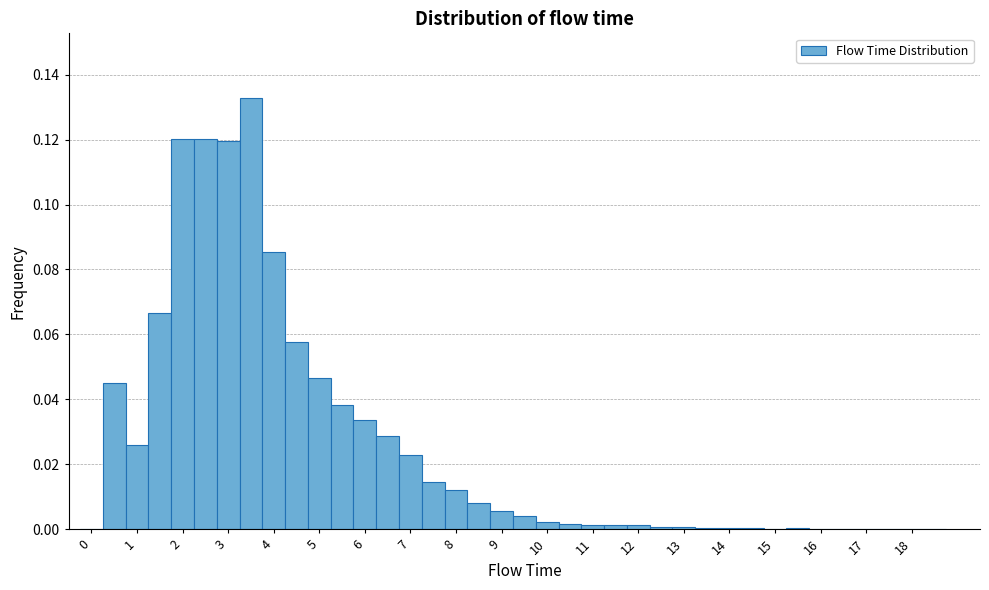

Reading left to right, transcribe this chart: for each bar, give the range it covers on the x-axis and its height. Neither the bar edges nor the heights are printed on the chart, so give them approximately, as read against the axes.

-0.25 to 0.25: 0
0.25 to 0.75: 0.046
0.75 to 1.25: 0.026
1.25 to 1.75: 0.066
1.75 to 2.25: 0.120
2.25 to 2.75: 0.120
2.75 to 3.25: 0.120
3.25 to 3.75: 0.132
3.75 to 4.25: 0.086
4.25 to 4.75: 0.058
4.75 to 5.25: 0.046
5.25 to 5.75: 0.038
5.75 to 6.25: 0.034
6.25 to 6.75: 0.028
6.75 to 7.25: 0.022
7.25 to 7.75: 0.014
7.75 to 8.25: 0.012
8.25 to 8.75: 0.008
8.75 to 9.25: 0.006
9.25 to 9.75: 0.004
9.75 to 10.25: 0.002
10.25 to 10.75: under 0.002
10.75 to 11.25: under 0.002
11.25 to 11.75: under 0.002
11.75 to 12.25: under 0.002
12.25 to 12.75: under 0.002
12.75 to 13.25: under 0.002
13.25 to 13.75: under 0.002
13.75 to 14.25: under 0.002
14.25 to 14.75: under 0.002
14.75 to 15.25: under 0.002
15.25 to 15.75: under 0.002
15.75 to 16.25: under 0.002
16.25 to 16.75: under 0.002
16.75 to 17.25: under 0.002
17.25 to 17.75: under 0.002
17.75 to 18.25: 0
18.25 to 18.75: 0